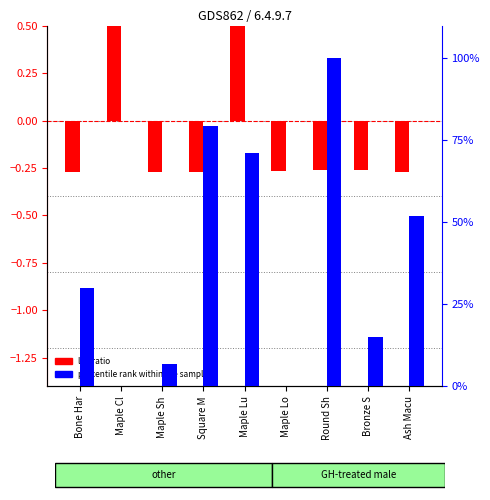

Reading left to right, extract all data points from this chart.

log ratio: -0.3	0.9	-0.3	-0.3	0.9	-0.3	-0.3	-0.3	-0.3
percentile rank within the sample: 30.1	0.3	6.8	79.5	71.2	0.0	100.0	15.1	52.1